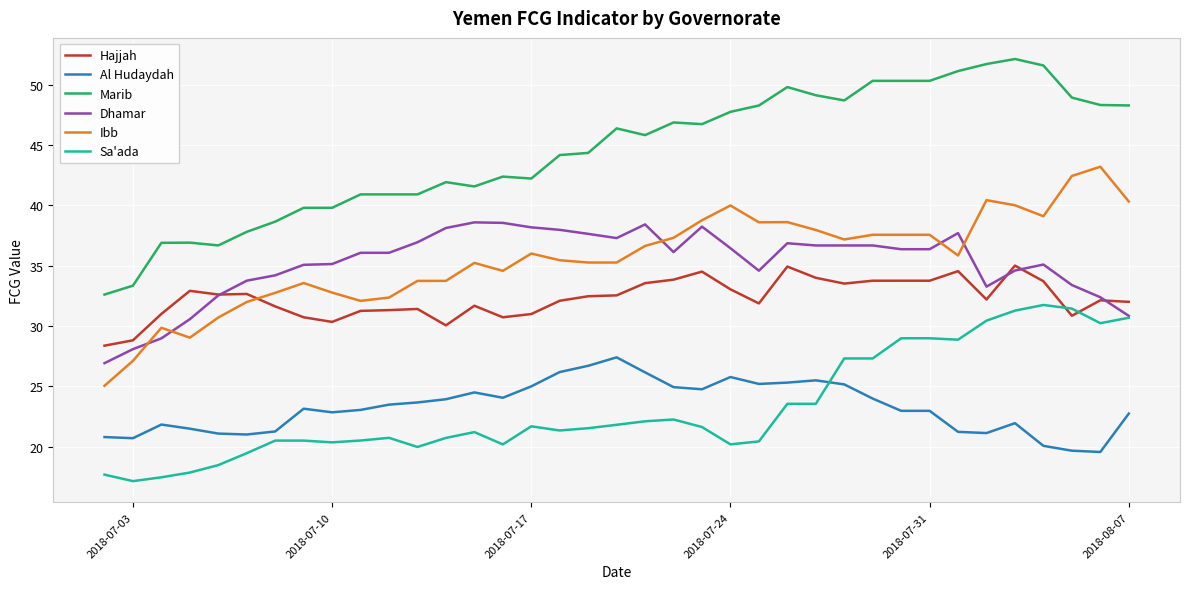

What are all the series names shown in the legend?

Hajjah, Al Hudaydah, Marib, Dhamar, Ibb, Sa'ada